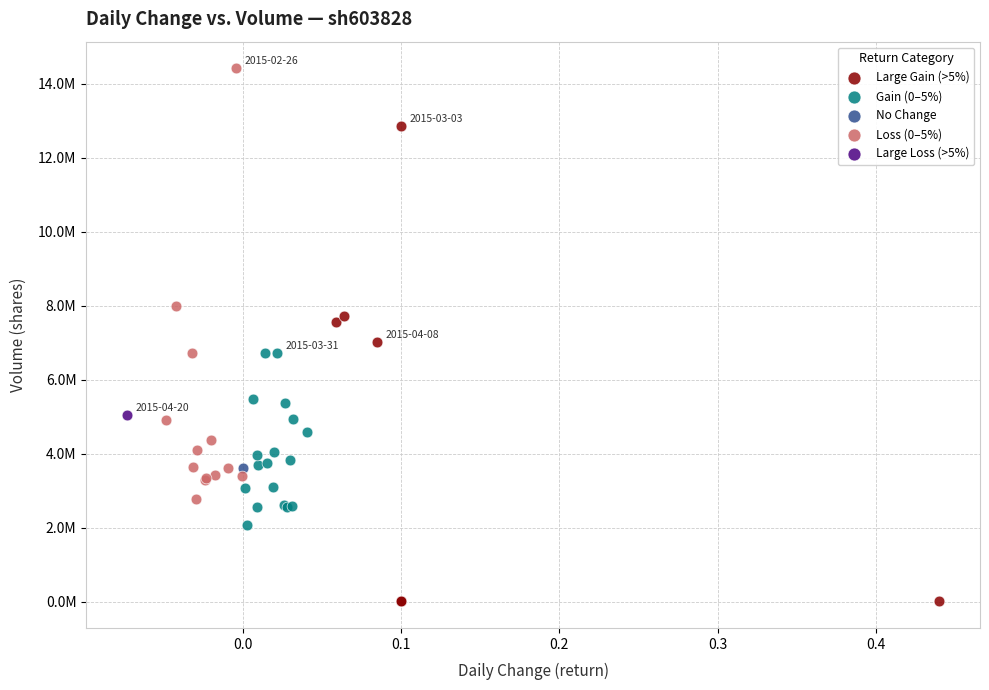

What are all the series names shown in the legend?

Large Gain (>5%), Gain (0–5%), No Change, Loss (0–5%), Large Loss (>5%)